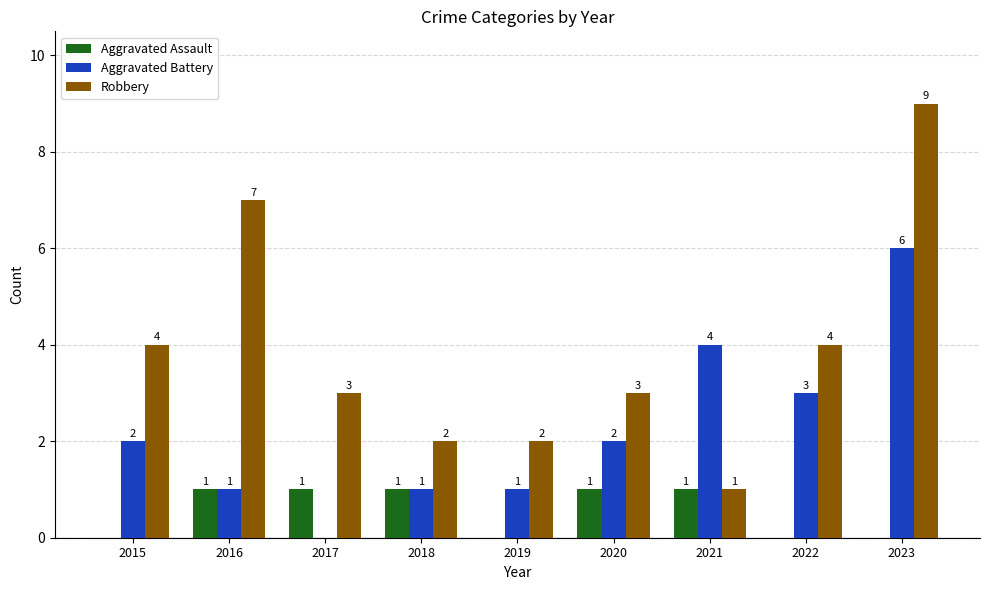

What is the sum of the Robbery values at 2023 and 2016?

16